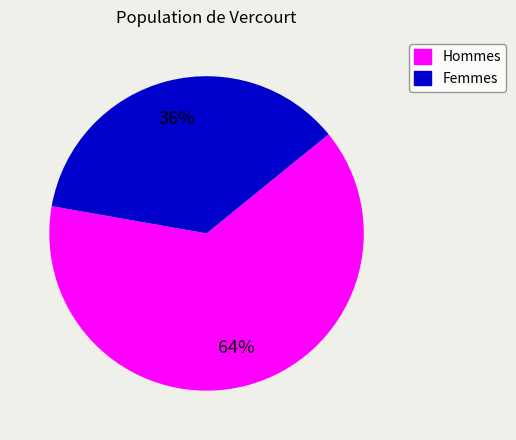

To the nearest percent, what is the average slice percentage?

50%